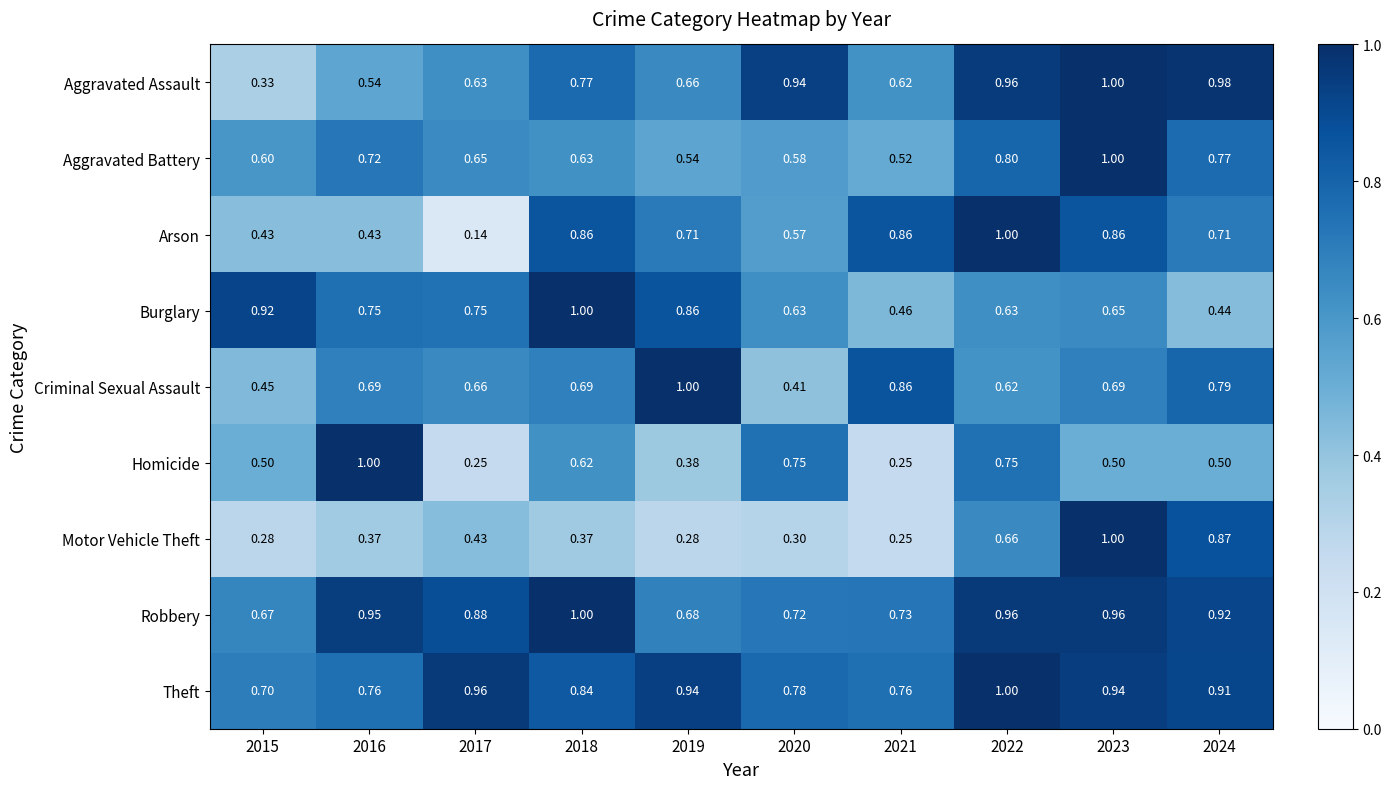

Is the value of Criminal Sexual Assault at 2022 greater than the value of Motor Vehicle Theft at 2016?

Yes